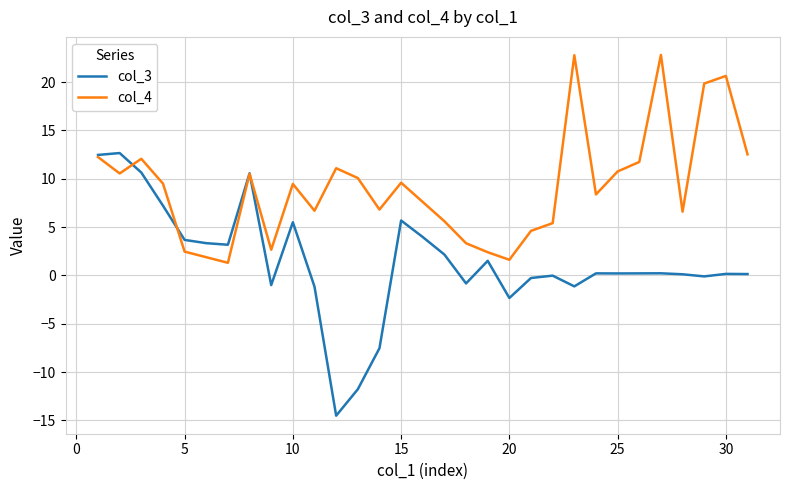

How many lines are shown in the chart?

2